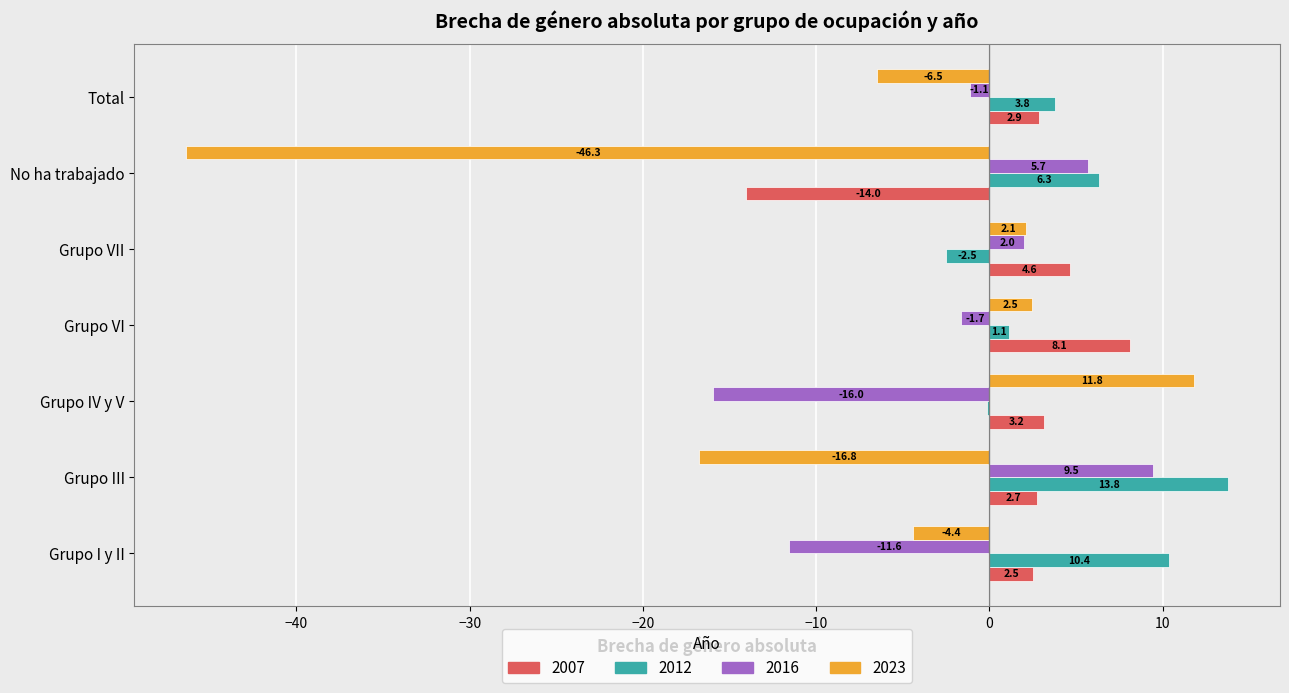

What are all the series names shown in the legend?

2007, 2012, 2016, 2023